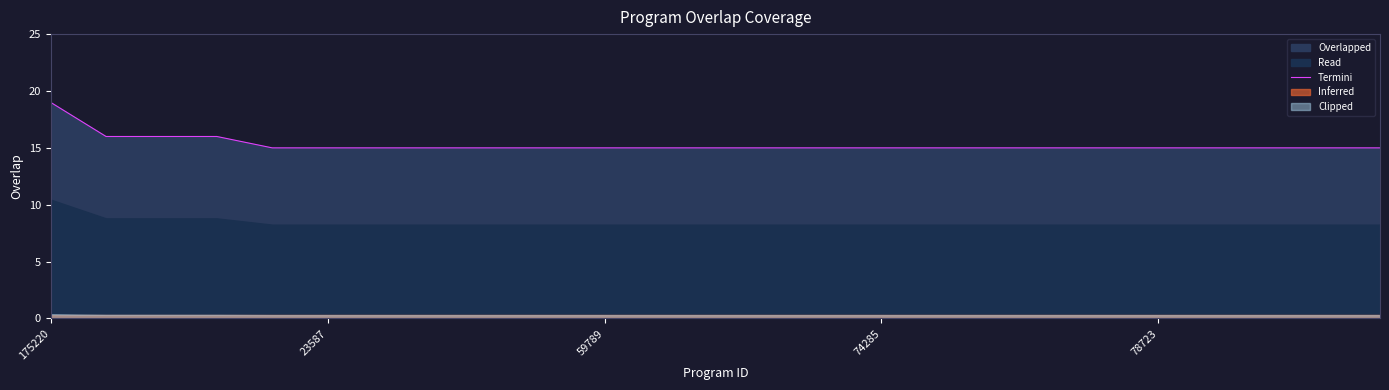

What is the minimum value for Termini?

15